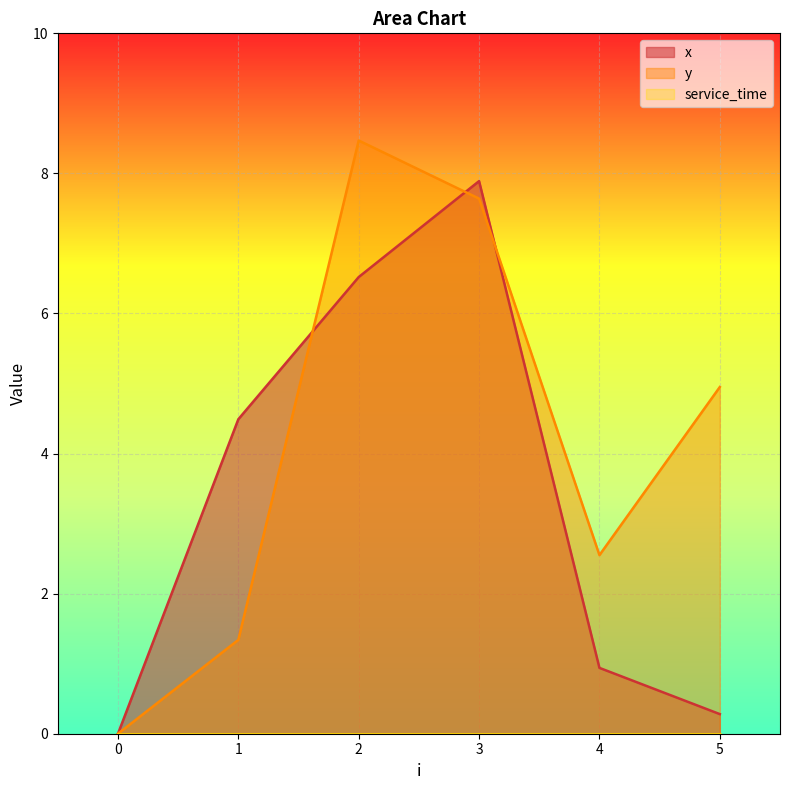

Reading left to right, extract all data points from this chart.

x: 0=0.0	1=4.5	2=6.5	3=7.9	4=0.9	5=0.3
y: 0=0.0	1=1.3	2=8.5	3=7.6	4=2.5	5=5.0